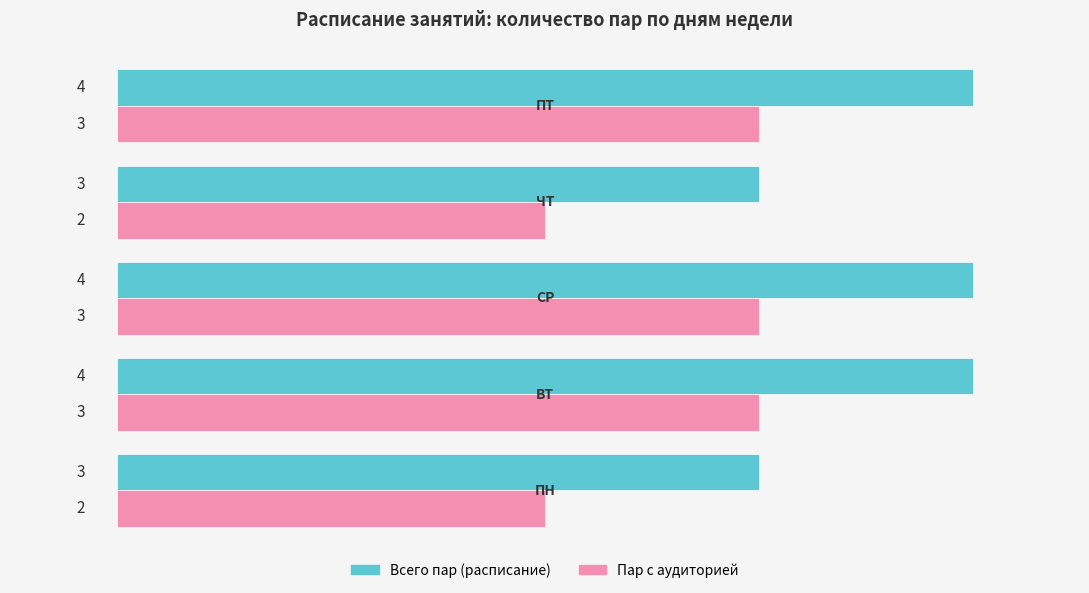

What is the highest value of the Пар с аудиторией series?

3